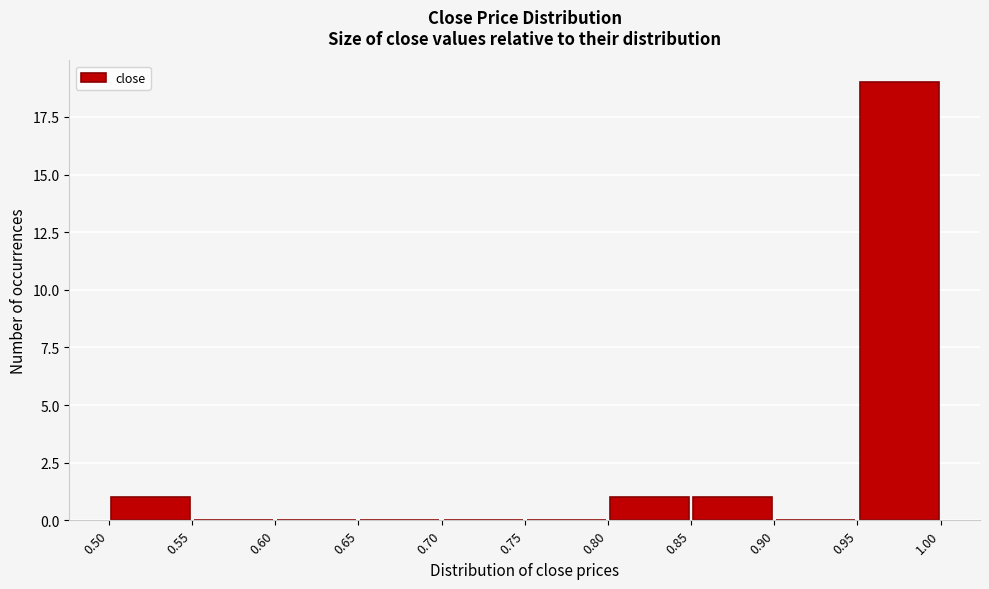

How tall is the bar that spans 0.85 to 0.90 on the x-axis? The values are not printed on the chart, so give them approximately, as read against the axis.

1